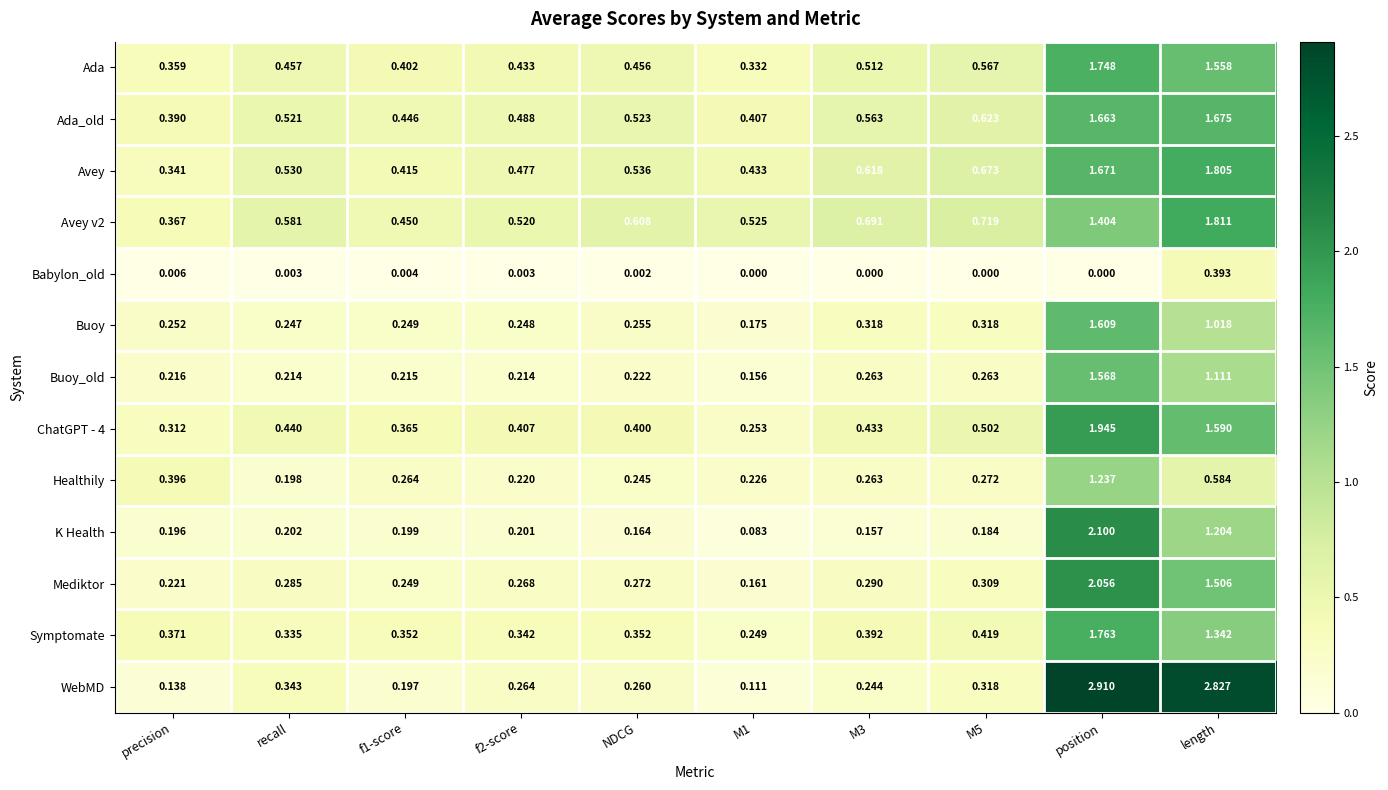

At which label does Avey reach its minimum?

precision